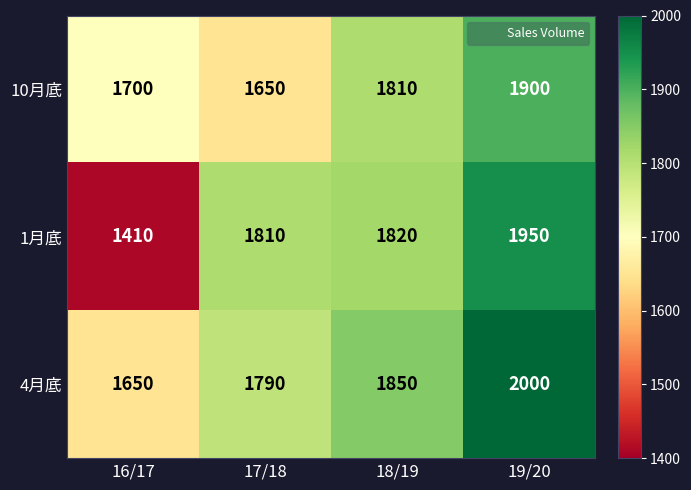

Count the number of data series in this chart.

3